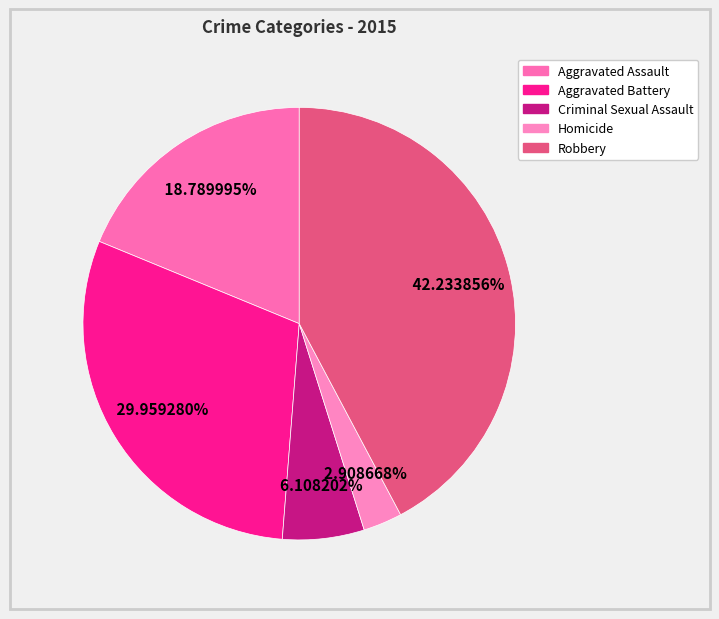

Which slice is the smallest?

Homicide